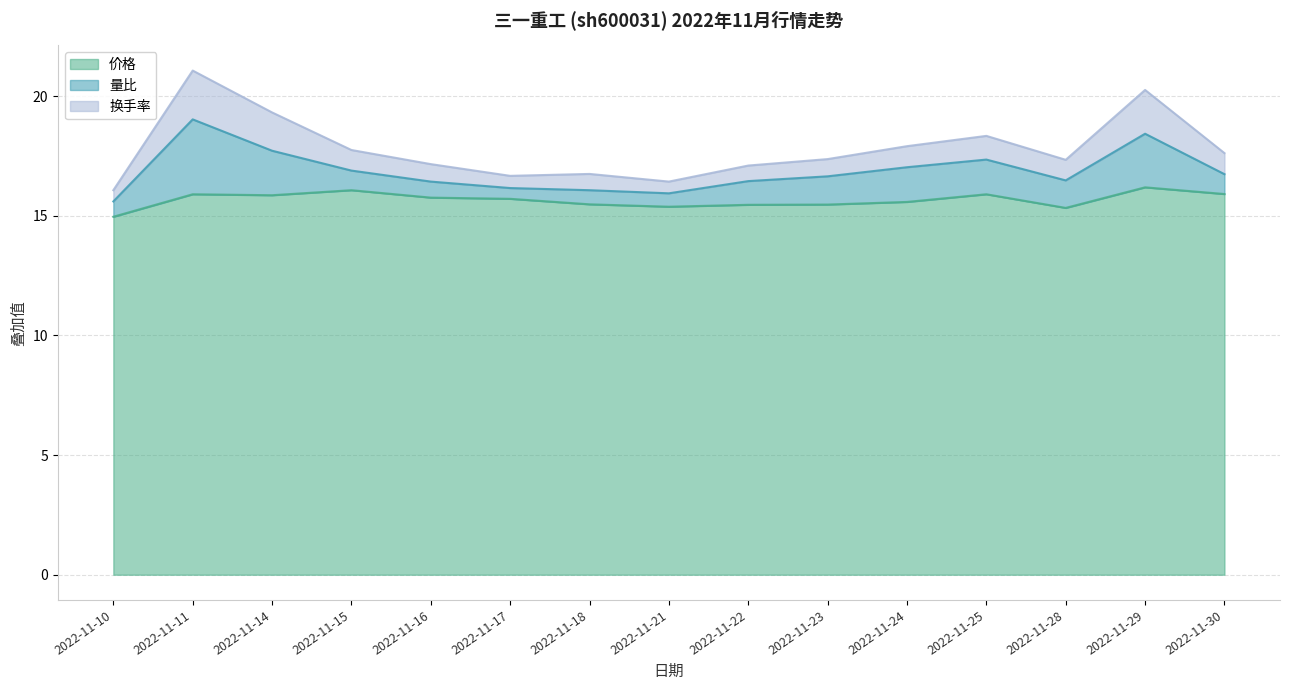

What is the total value across all series at 2022-11-16?

17.2